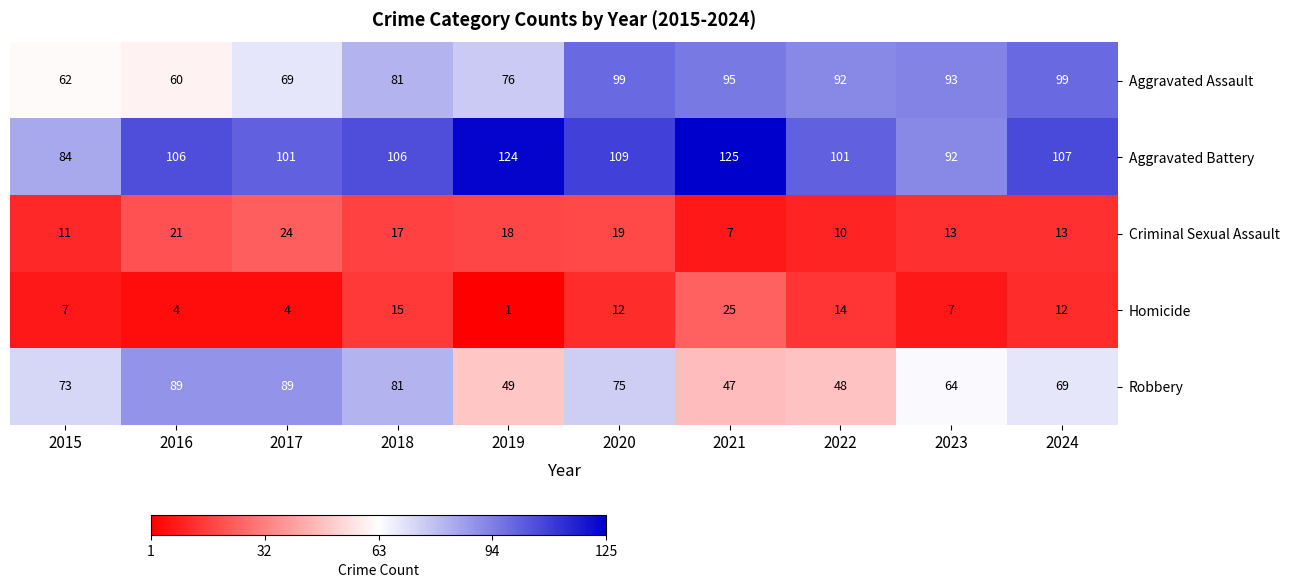

At how many categories does at least one series exceed 39?

10